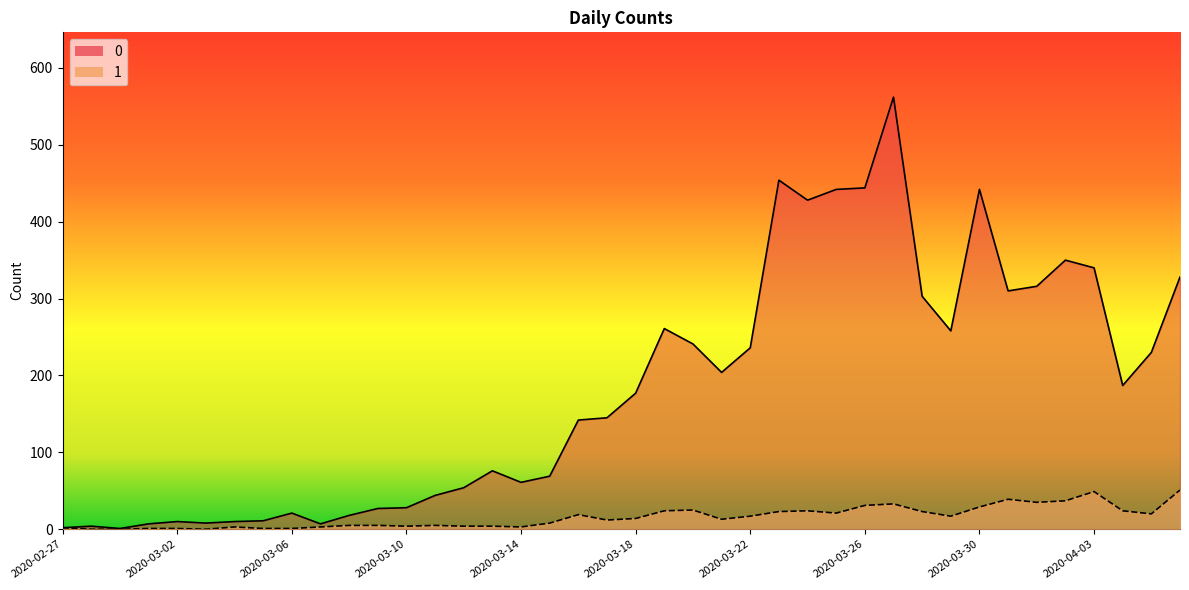

True or false: 1 and 0 intersect in this chart.

False